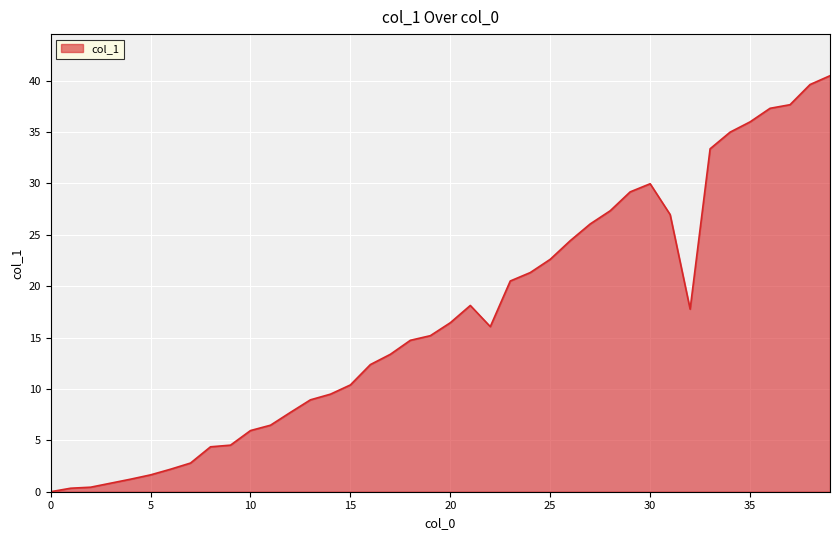

How many series are shown in this chart?

1